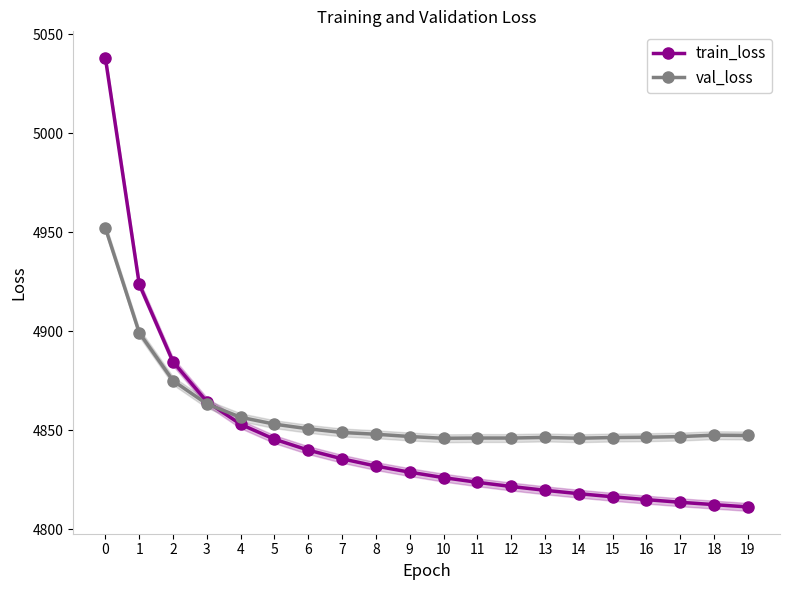

What is the maximum value shown in the chart?

5037.9